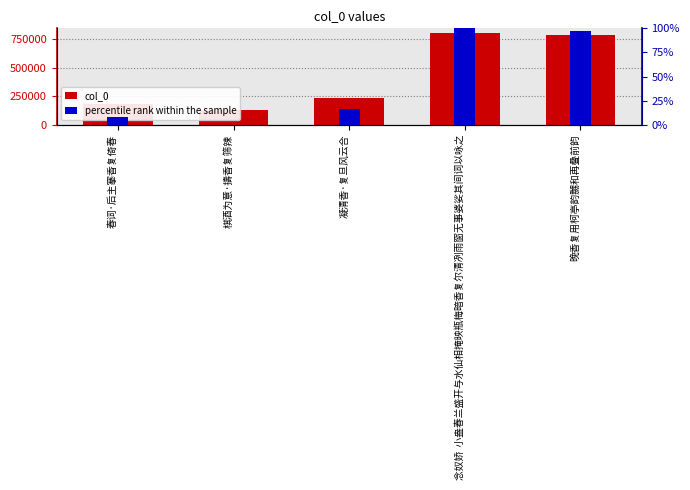

What is the label of the 1st bar from the right?

晚香复用柯亭韵嬲和再叠前韵